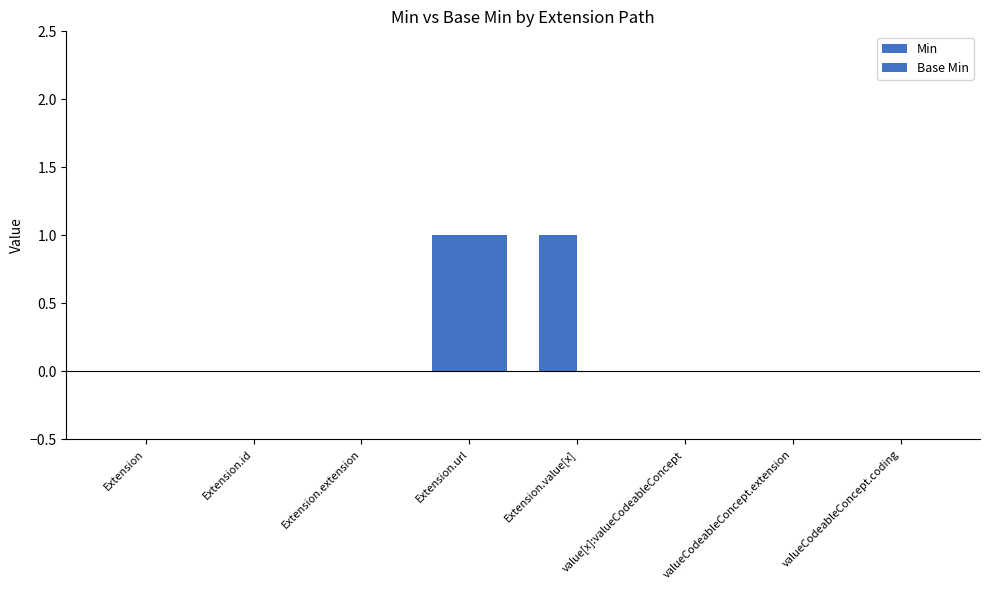

Is the value of Base Min at Extension.url greater than the value of Min at Extension?

Yes